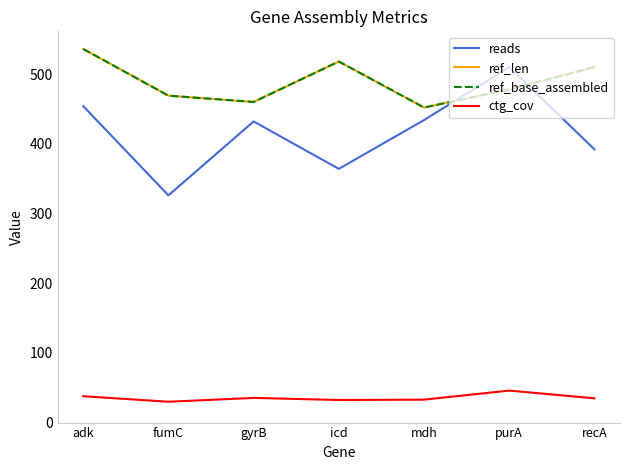

What is the sum of the reads values at recA and icd?

756.0